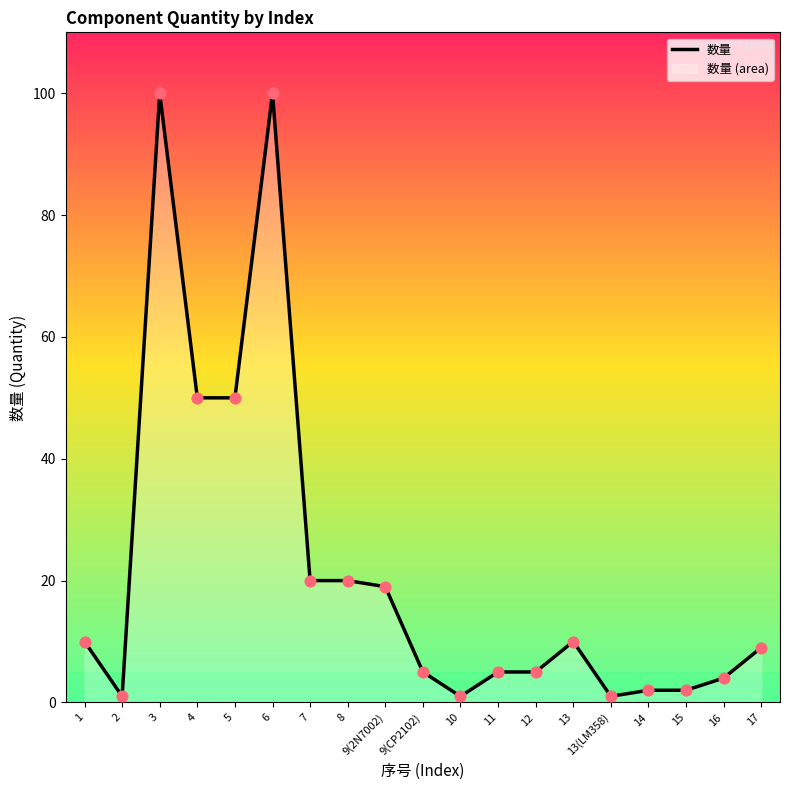

What is the ratio of the value at 10 to the value at 16?

0.2